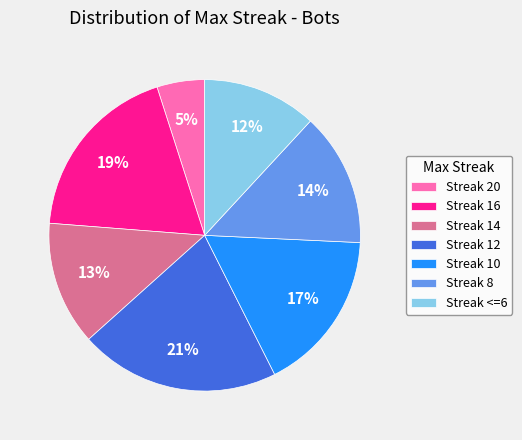

True or false: Streak 10 accounts for 17% of the total.

True